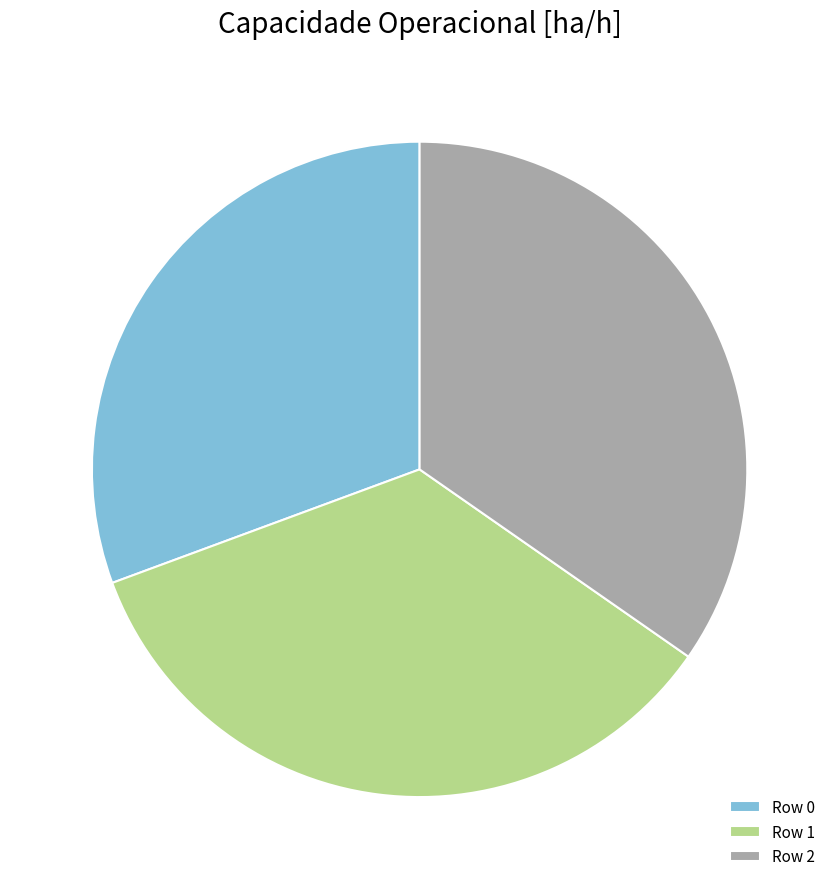

What is the ratio of the value at Row 2 to the value at Row 1?

1.0